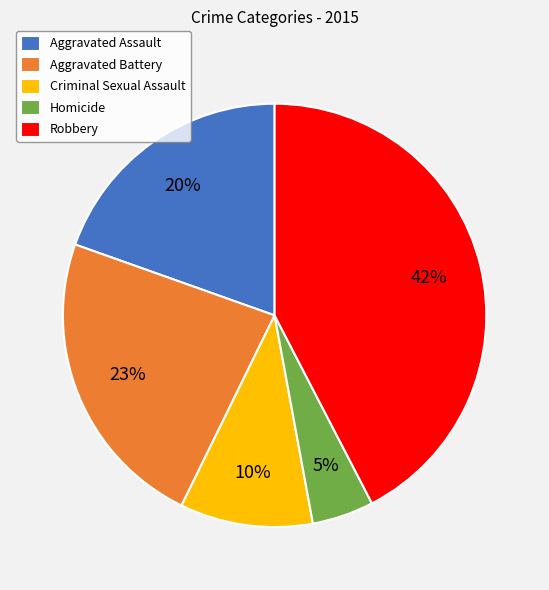

Is it true that Aggravated Battery is 23% of the pie?

True